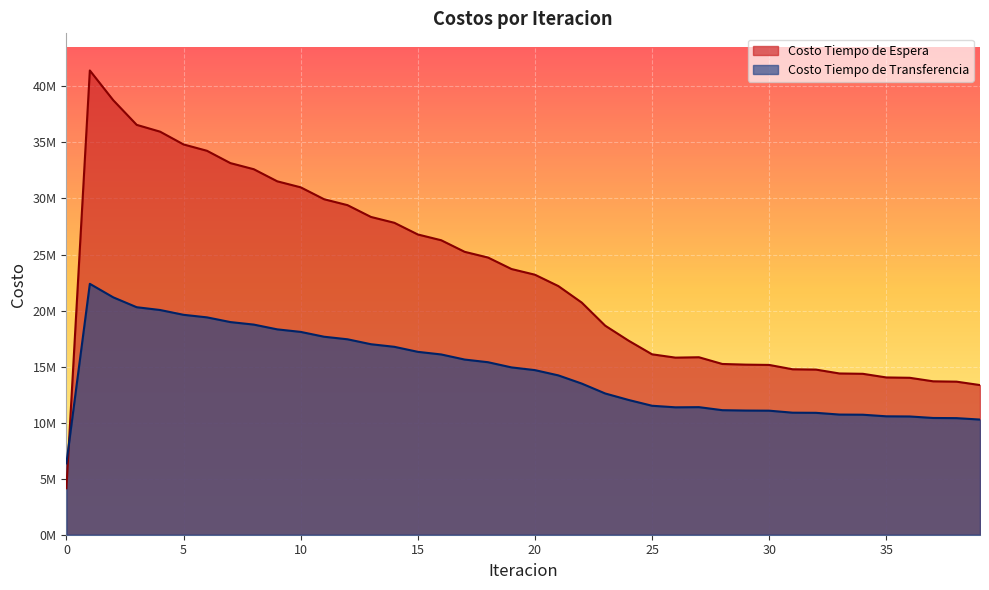

Reading left to right, what are all the values shown in this chart?

Costo Tiempo de Espera: 0=4142017.5	1=41420174.9	2=38765754.6	3=36568994.5	4=35960032.8	5=34821025.0	6=34255301.0	7=33156383.0	8=32609069.6	9=31531561.3	10=30995178.8	11=29932507.8	12=29403881.4	13=28352971.6	14=27830506.7	15=26789720.8	16=26272558.5	17=25241009.2	18=24728701.1	19=23705974.5	20=23198342.4	21=22184380.0	22=20710087.5	23=18651317.7	24=17311081.2	25=16096518.5	26=15799729.0	27=15834472.7	28=15234518.8	29=15174976.0	30=15148967.7	31=14760671.6	32=14732161.0	33=14386963.0	34=14356892.4	35=14032407.4	36=14001229.5	37=13687481.9	38=13655878.2	39=13351929.9
Costo Tiempo de Transferencia: 0=6365056.5	1=22385257.3	2=21179111.4	3=20298168.4	4=20049103.7	5=19621560.1	6=19393176.4	7=18972402.5	8=18747515.7	9=18322485.1	10=18096647.4	11=17664718.6	12=17436382.5	13=16996914.7	14=16765447.7	15=16318373.8	16=16083468.2	17=15628858.5	18=15390312.1	19=14928211.8	20=14685829.9	21=14216187.1	22=13485145.8	23=12602540.1	24=12022520.0	25=11506694.5	26=11367167.8	27=11382261.6	28=11111810.3	29=11078960.6	30=11067087.5	31=10888796.8	32=10875743.9	33=10720656.2	34=10706751.0	35=10564895.5	36=10550273.0	37=10416608.8	38=10401518.3	39=10274900.2